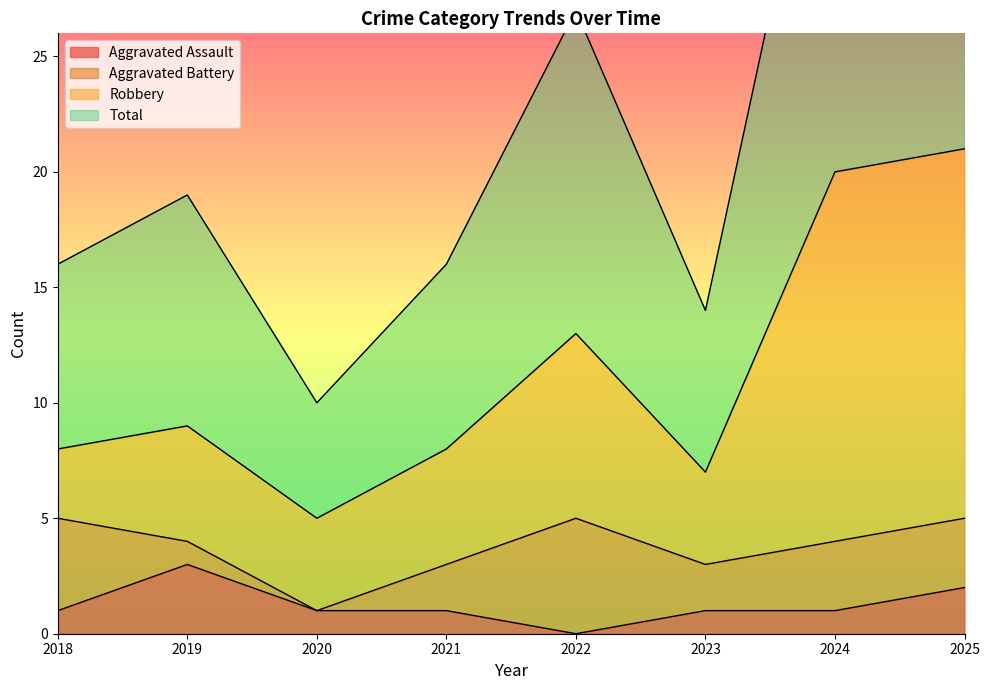

Between 2018 and 2021, which is larger?

2018